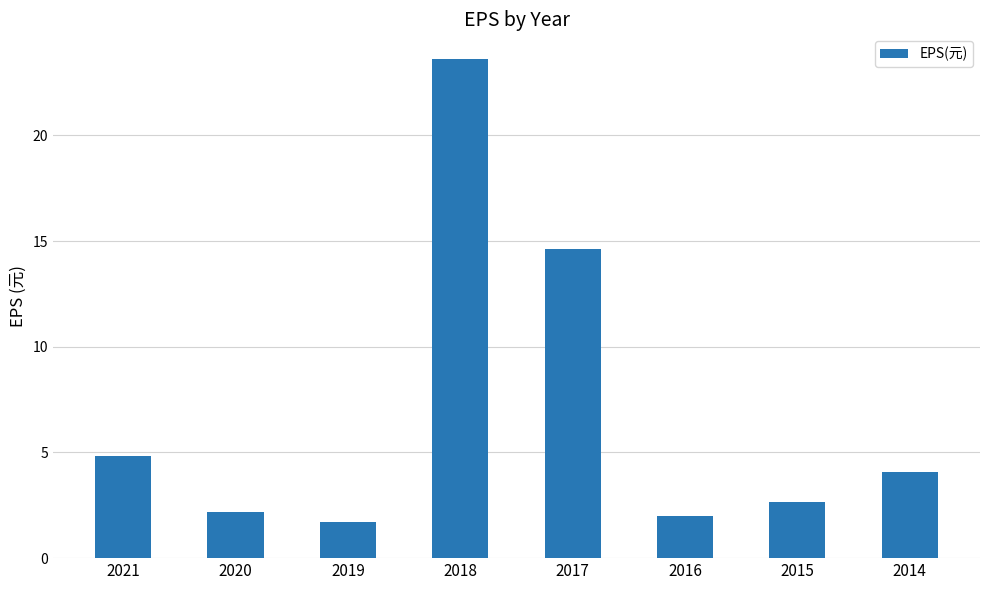

Is it true that the value at 2017 is 7.6?

False